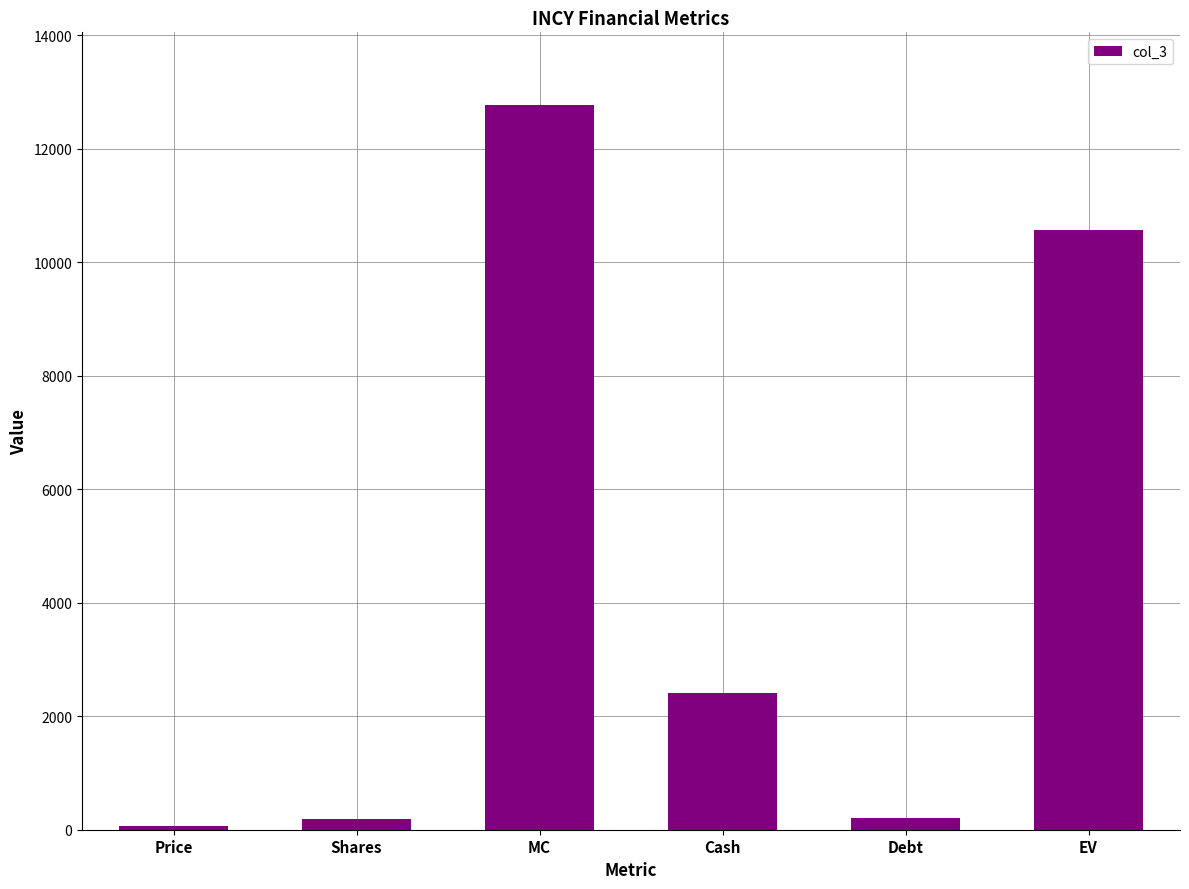

Which has a higher value, Debt or MC?

MC